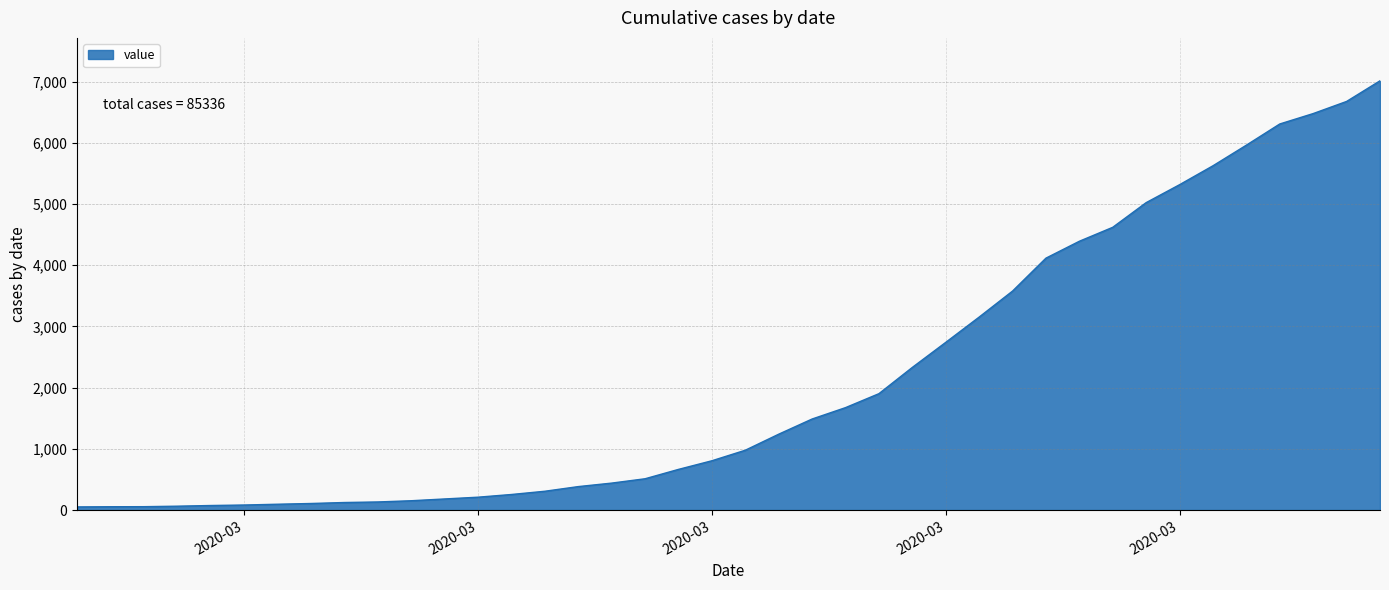

Does the chart have visible grid lines?

Yes